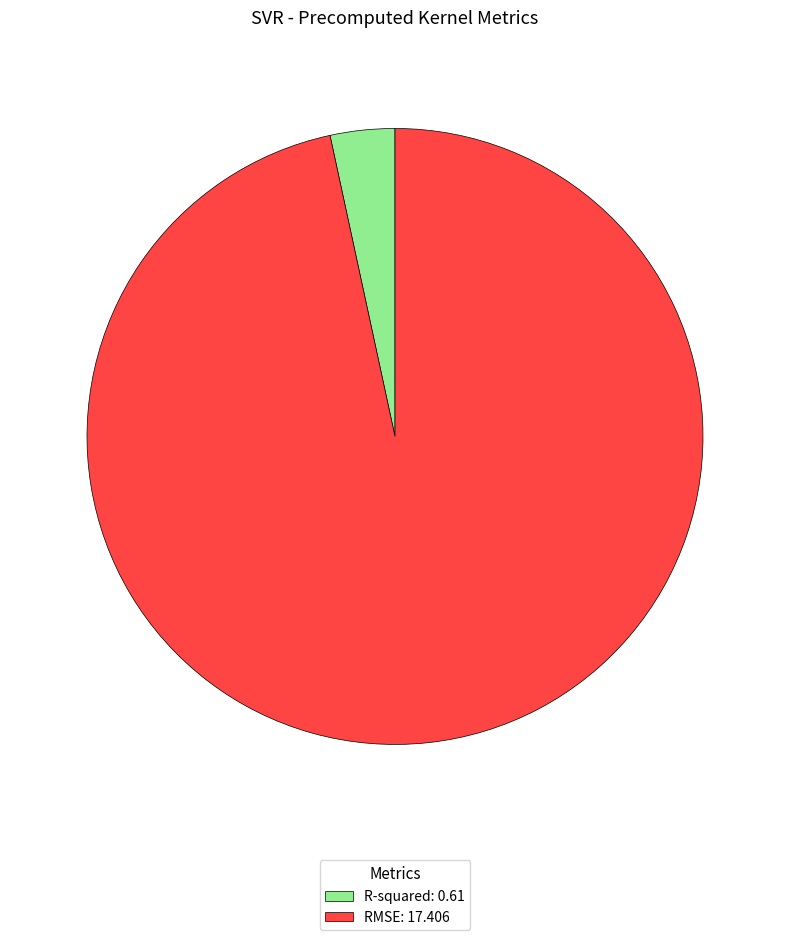

Is there a majority slice in this chart?

Yes